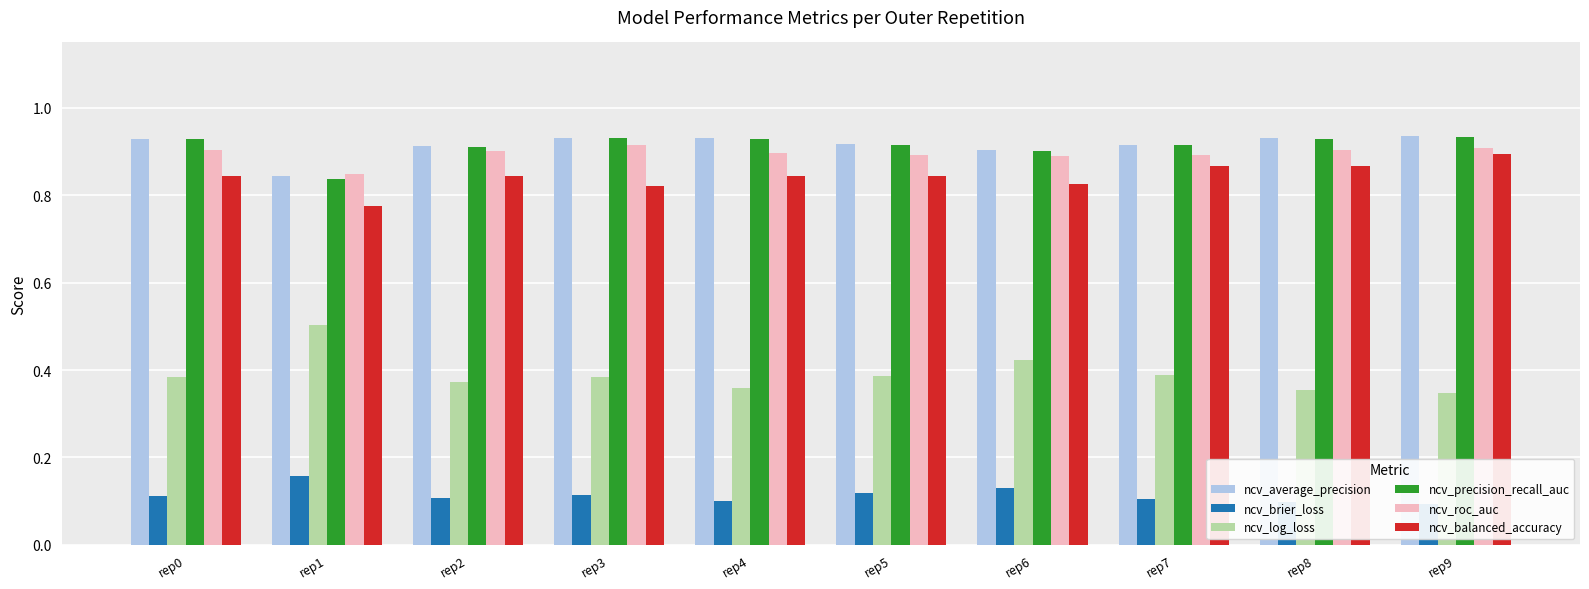

Which has a higher value, rep3 or rep6?

rep3